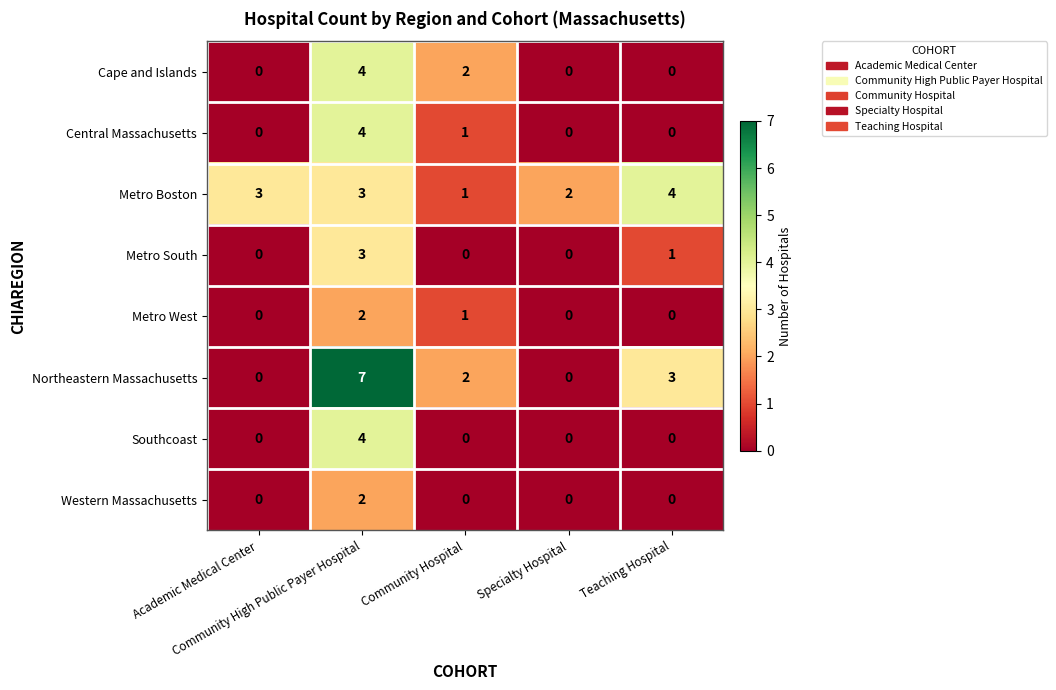

What is the average value of the Metro Boston series?

3